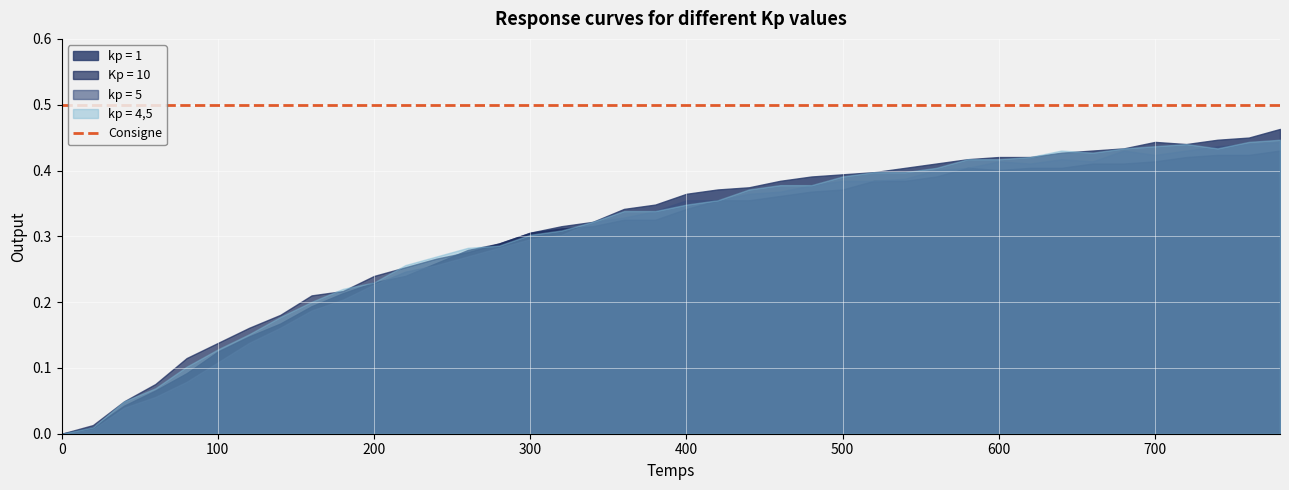

At 160, list the series in order from smallest to largest.

kp = 5, kp = 1, kp = 4,5, Kp = 10, Consigne